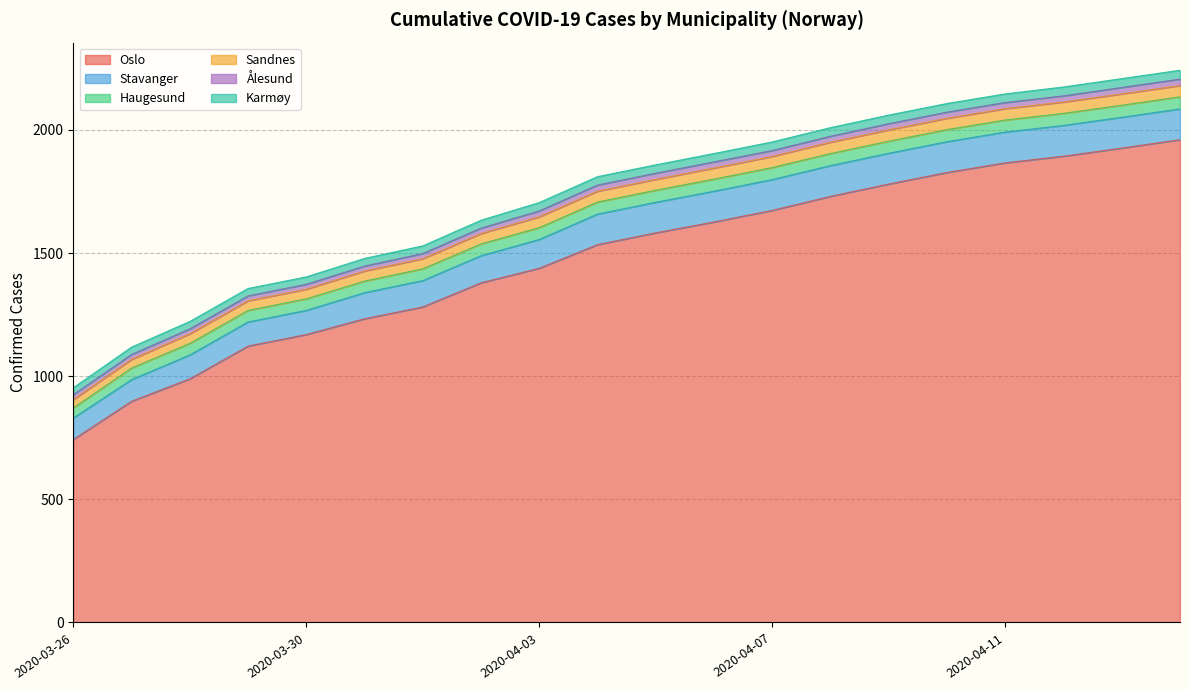

At which category is the sum across all series the highest?

2020-04-14